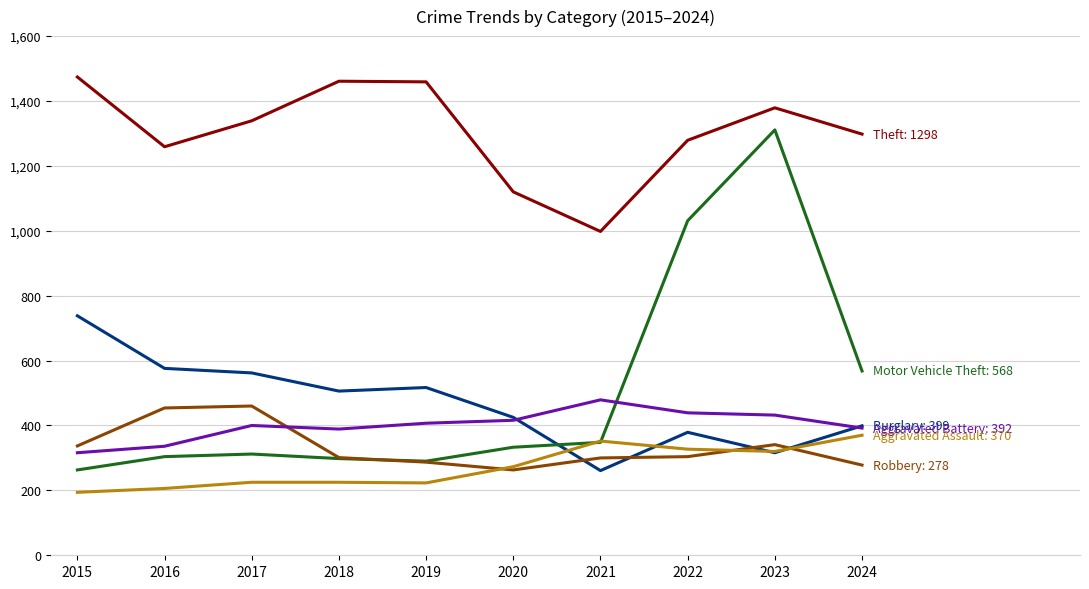

What is the minimum value shown in the chart?

194